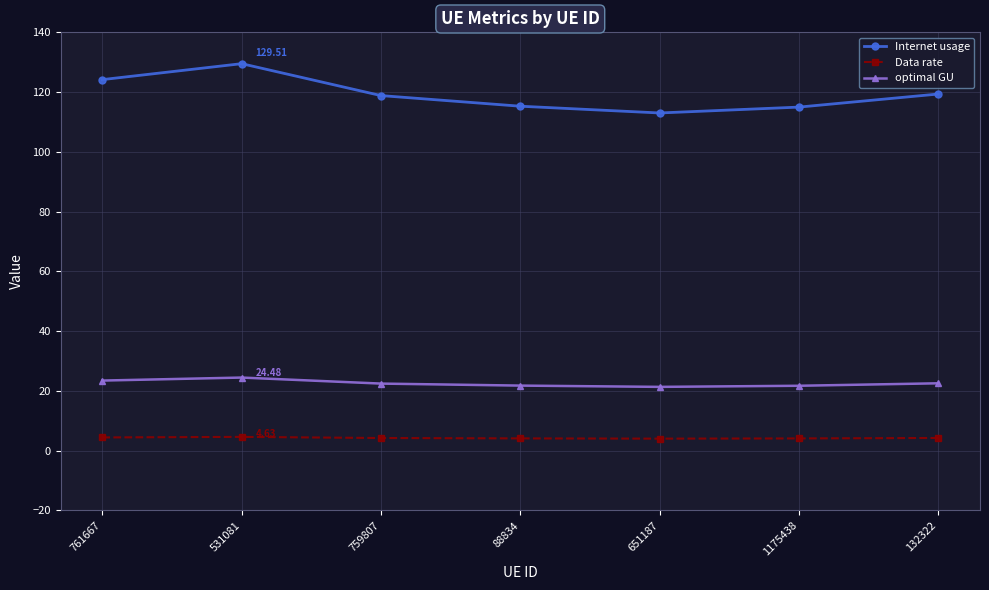

What is the difference between the second highest and minimum values in the Data rate series?

0.4